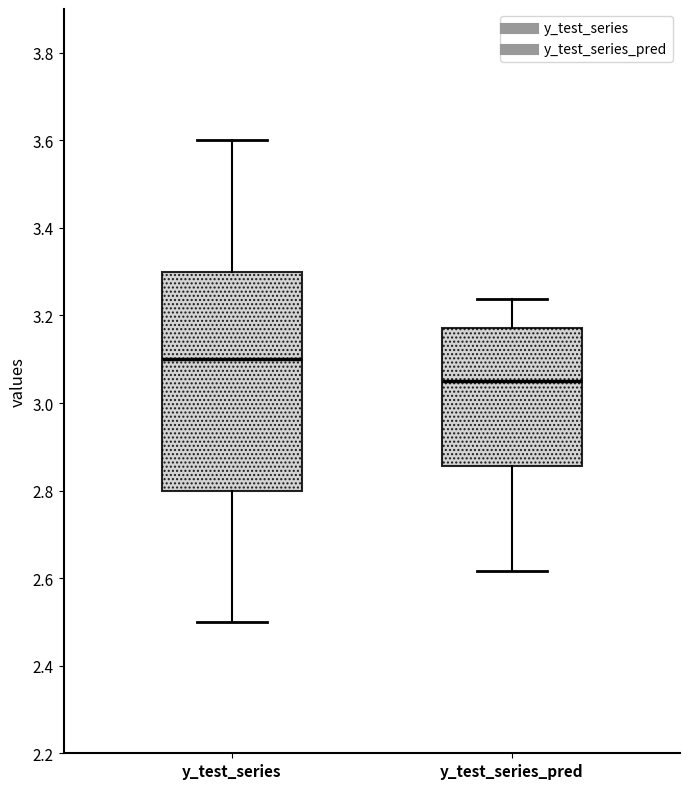

Reading left to right, read every box against the y-axis: the position of its median line, the range the box covers, and the ends of its whiskers. The values are not printed on the chart, so give them approximately, as read against the axis.

y_test_series: median 3.10, box 2.80 to 3.30, whiskers 2.50 to 3.60
y_test_series_pred: median 3.06, box 2.86 to 3.18, whiskers 2.62 to 3.24